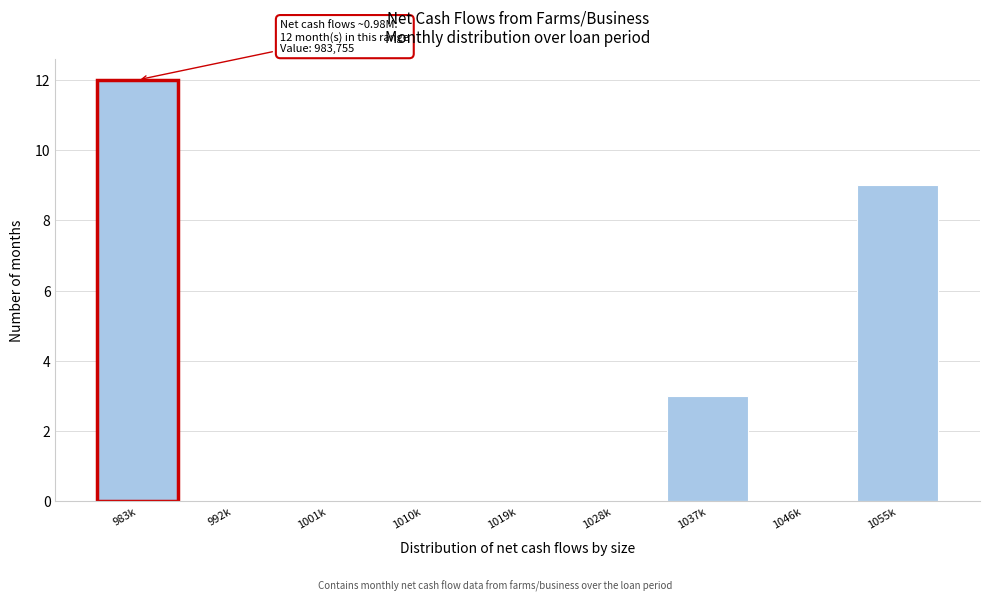

Reading left to right, extract all data points from this chart.

983k=12	992k=0	1001k=0	1010k=0	1019k=0	1028k=0	1037k=3	1046k=0	1055k=9